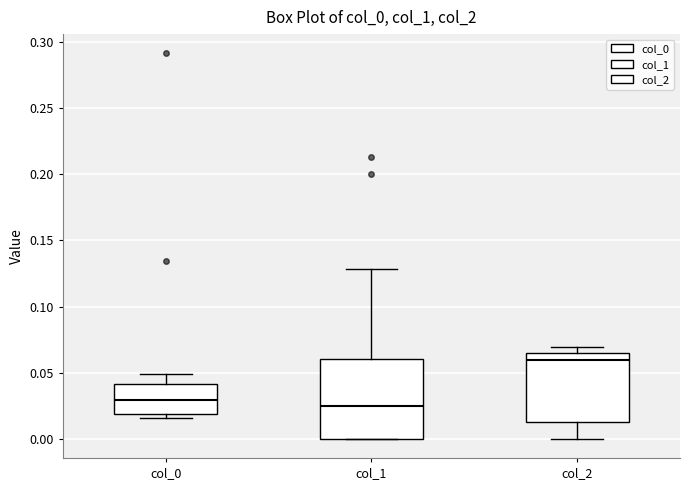

Which box is the tallest, from its lower edge to its upper edge?

col_1